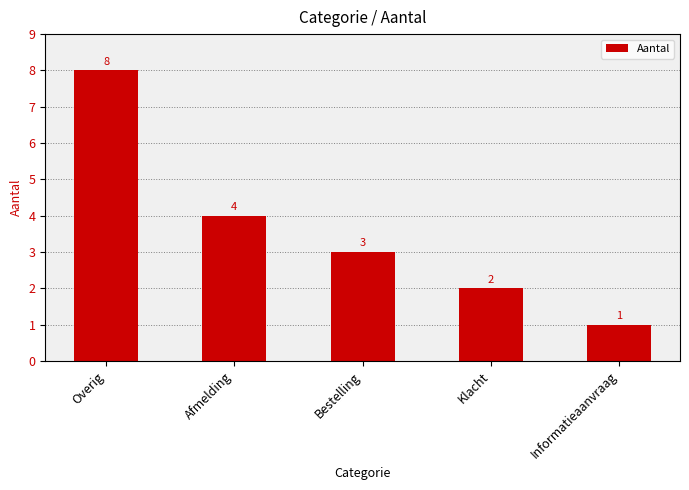

The value at Afmelding is 4. True or false?

True